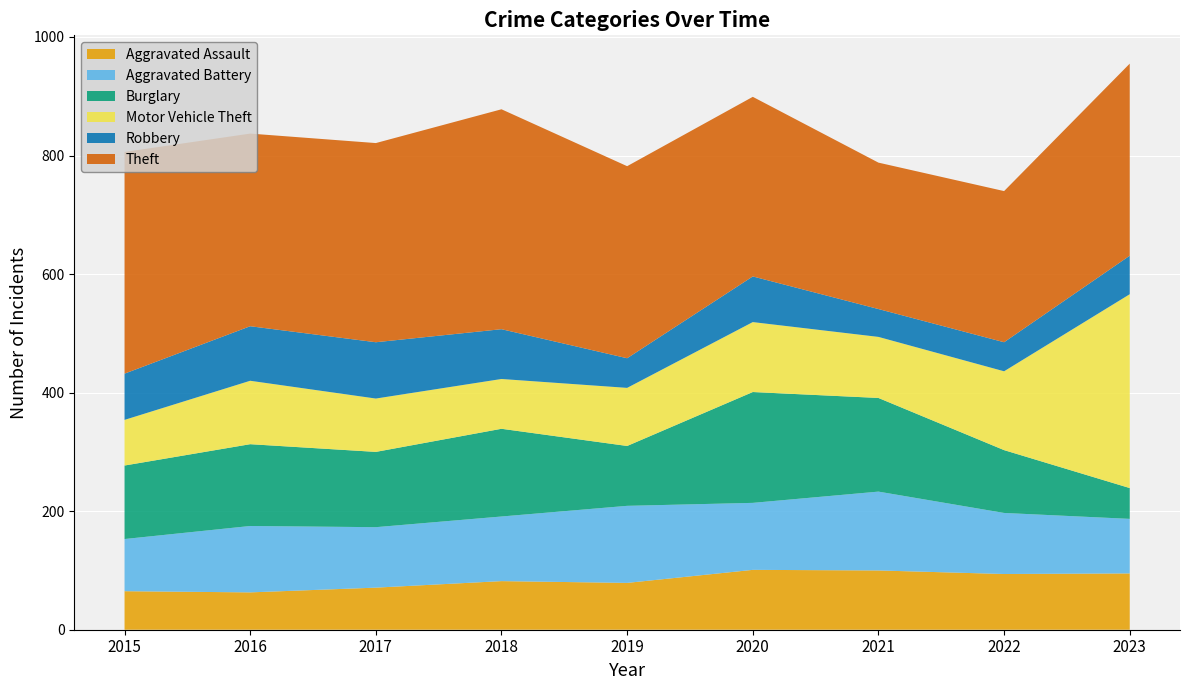

Reading left to right, transcribe all the data shown in this chart.

Aggravated Assault: 65	63	71	82	79	101	100	94	95
Aggravated Battery: 88	112	102	109	130	113	133	103	92
Burglary: 124	138	127	148	101	187	158	106	52
Motor Vehicle Theft: 77	107	90	84	98	118	103	133	327
Robbery: 78	92	95	84	50	77	47	49	65
Theft: 374	325	336	371	324	303	247	255	324